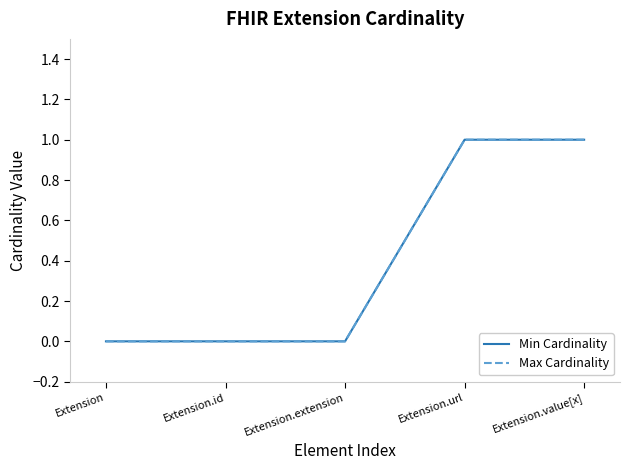

Reading right to left, what are all the values shown in this chart?

Min Cardinality: 1	1	0	0	0
Max Cardinality: 1	1	0	0	0